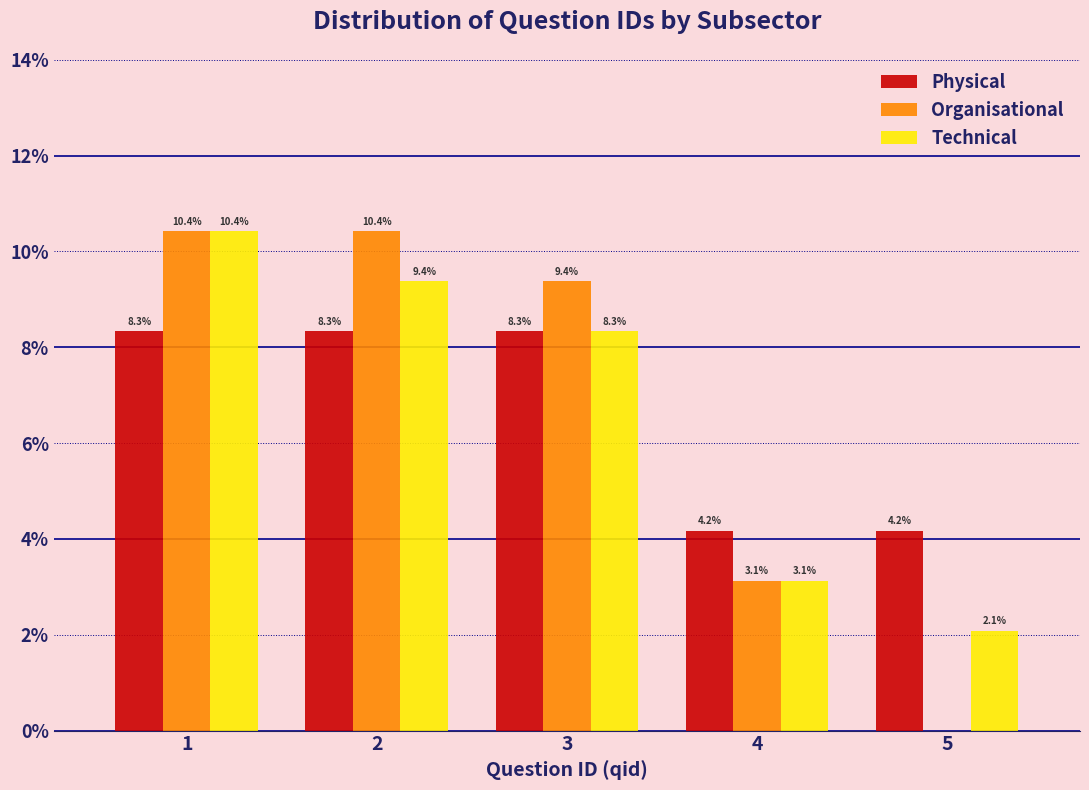

Reading right to left, extract all data points from this chart.

Physical: 5=4.2	4=4.2	3=8.3	2=8.3	1=8.3
Organisational: 5=0.0	4=3.1	3=9.4	2=10.4	1=10.4
Technical: 5=2.1	4=3.1	3=8.3	2=9.4	1=10.4